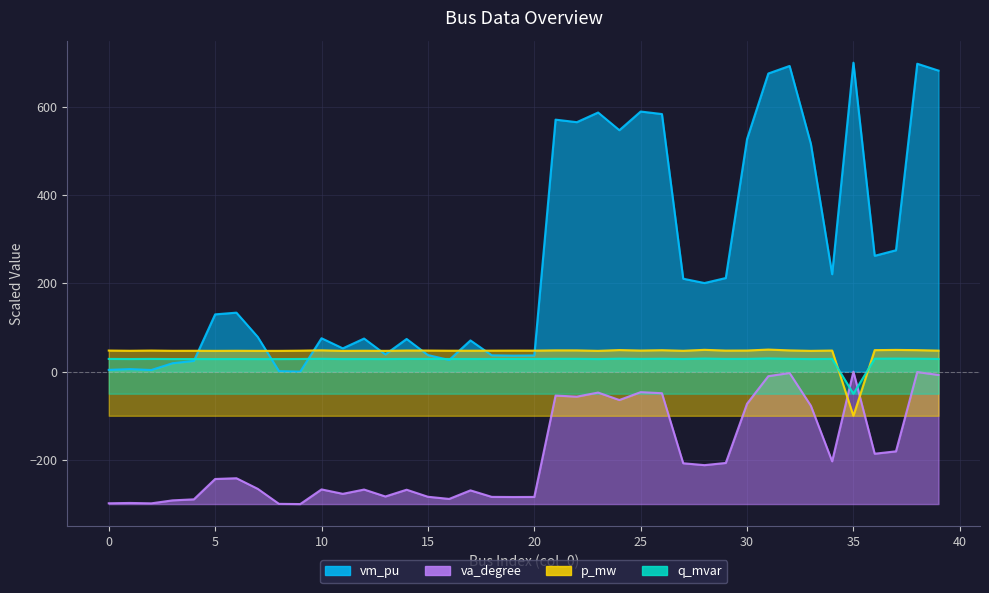

Reading left to right, list all the values displayed in this chart.

vm_pu: 0=4.0	1=5.7	2=3.7	3=19.0	4=24.3	5=129.8	6=133.7	7=78.8	8=1.1	9=0.0	10=75.7	11=52.8	12=75.0	13=39.0	14=74.0	15=37.6	16=26.5	17=70.7	18=37.0	19=36.3	20=36.7	21=570.9	22=565.2	23=587.1	24=547.0	25=589.3	26=583.6	27=210.5	28=200.8	29=212.1	30=527.0	31=675.5	32=692.6	33=516.3	34=220.7	35=700.0	36=262.5	37=275.0	38=697.6	39=682.0
va_degree: 0=-298.2	1=-297.5	2=-298.4	3=-291.6	4=-289.3	5=-243.2	6=-241.5	7=-265.4	8=-299.5	9=-300.0	10=-266.8	11=-276.8	12=-267.1	13=-282.8	14=-267.5	15=-283.5	16=-288.3	17=-269.0	18=-283.7	19=-284.0	20=-283.8	21=-54.2	22=-56.6	23=-47.4	24=-64.3	25=-46.5	26=-48.9	27=-207.6	28=-211.8	29=-206.9	30=-72.7	31=-10.3	32=-3.1	33=-77.2	34=-203.1	35=0.0	36=-186.0	37=-180.5	38=-1.0	39=-7.5
p_mw: 0=47.8	1=47.3	2=47.8	3=47.2	4=47.3	5=47.1	6=47.3	7=47.1	8=47.1	9=47.5	10=48.3	11=47.1	12=47.3	13=47.1	14=47.8	15=47.8	16=47.4	17=47.5	18=47.6	19=47.7	20=47.6	21=48.2	22=48.2	23=47.1	24=48.9	25=47.8	26=48.6	27=47.3	28=49.4	29=47.7	30=47.8	31=50.0	32=48.1	33=47.1	34=47.8	35=-100.0	36=48.7	37=49.2	38=48.7	39=47.6
q_mvar: 0=28.8	1=28.6	2=28.8	3=28.5	4=28.6	5=28.5	6=28.6	7=28.5	8=28.5	9=28.7	10=29.1	11=28.5	12=28.6	13=28.5	14=28.9	15=28.8	16=28.6	17=28.7	18=28.7	19=28.8	20=28.7	21=29.1	22=29.0	23=28.5	24=29.4	25=28.8	26=29.3	27=28.6	28=29.7	29=28.8	30=28.9	31=30.0	32=29.0	33=28.5	34=28.9	35=-50.0	36=29.3	37=29.6	38=29.3	39=28.7